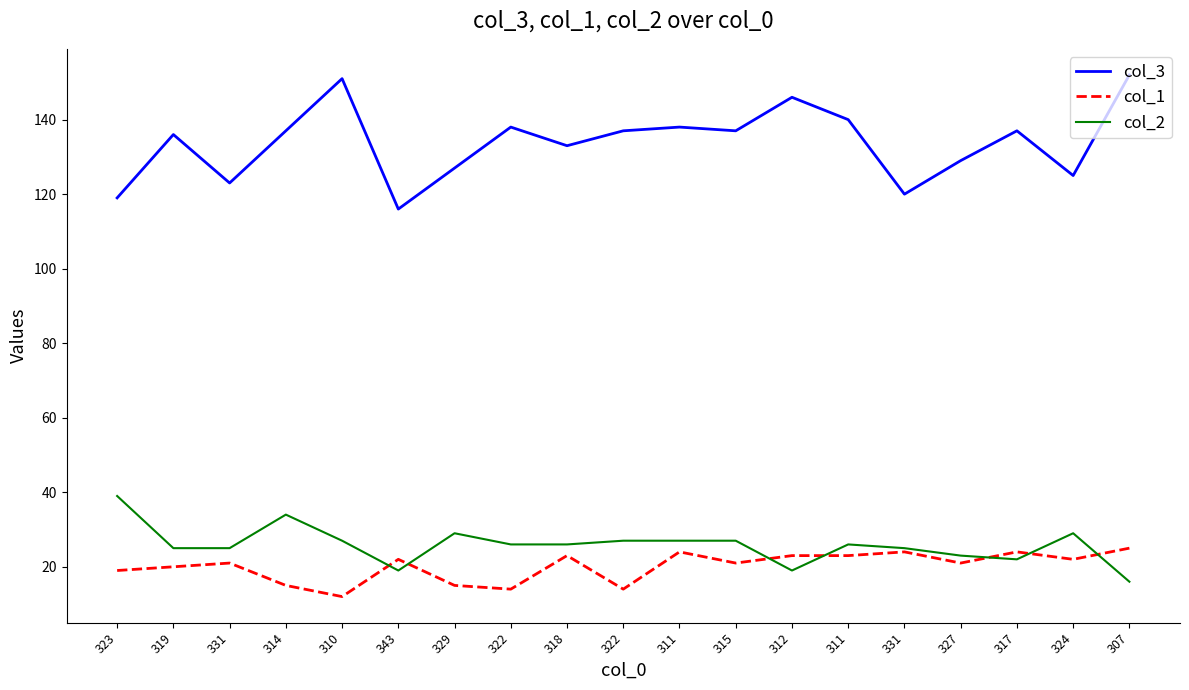

What is the minimum value for col_3?

116